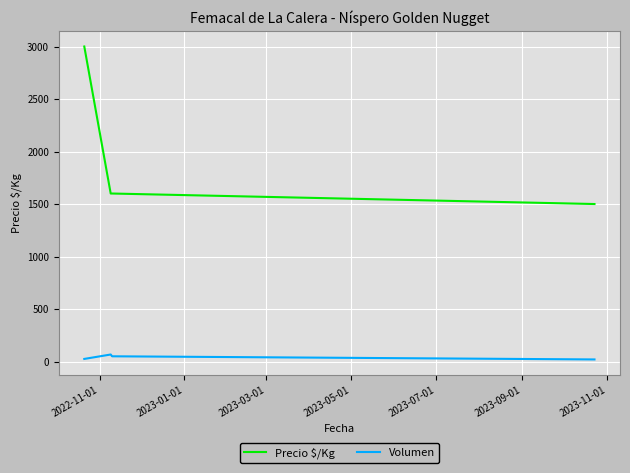

True or false: Precio $/Kg and Volumen intersect in this chart.

False